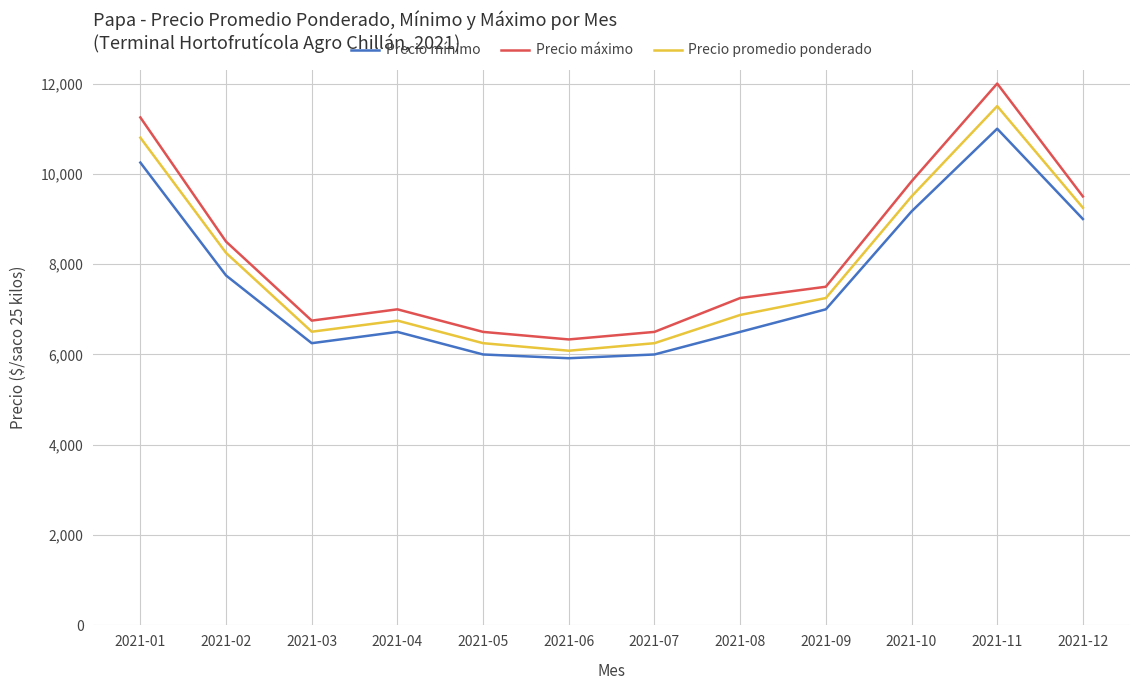

Reading right to left, extract all data points from this chart.

Precio mínimo: 9000	11000	9167	7000	6500	6000	5917	6000	6500	6250	7750	10250
Precio máximo: 9500	12000	9833	7500	7250	6500	6333	6500	7000	6750	8500	11250
Precio promedio ponderado: 9250	11500	9500	7250	6875	6250	6083	6250	6750	6504	8250	10801